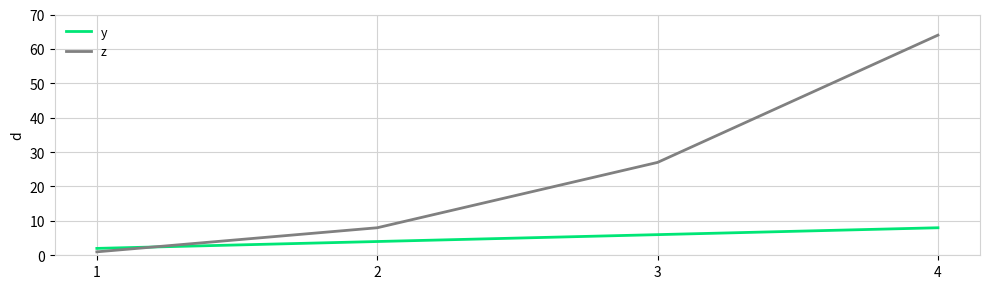

Rank the series by their maximum value, from highest to lowest.

z, y